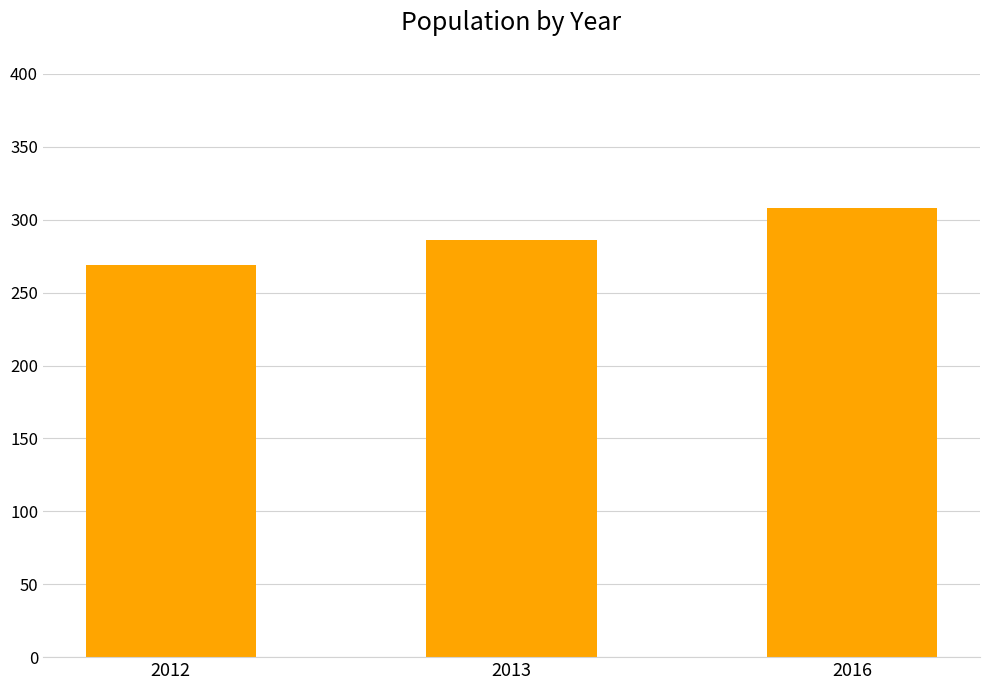

What value does the data have at 2012?

269